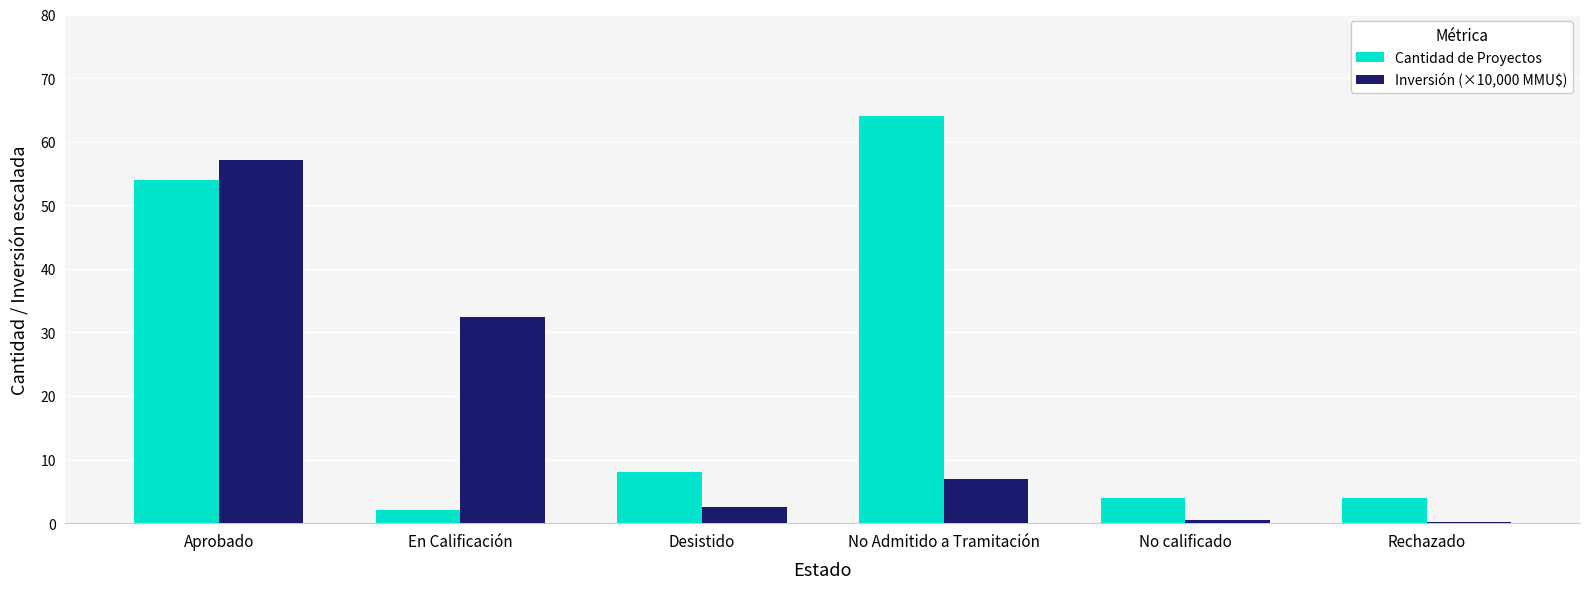

At En Calificación, list the series in order from smallest to largest.

Cantidad de Proyectos, Inversión (×10,000 MMU$)